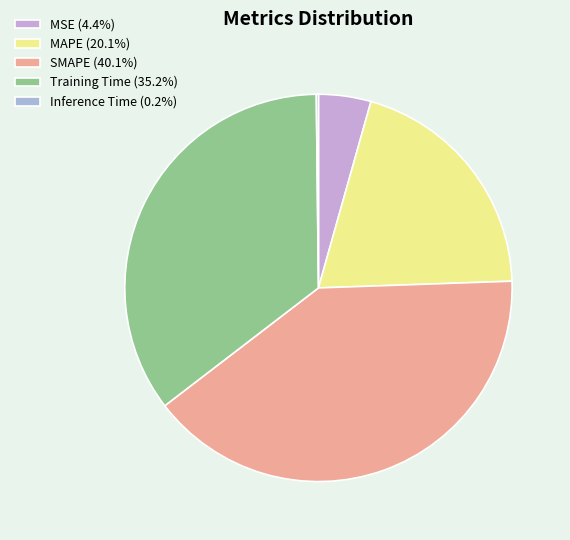

Which category has the biggest portion of the pie?

SMAPE